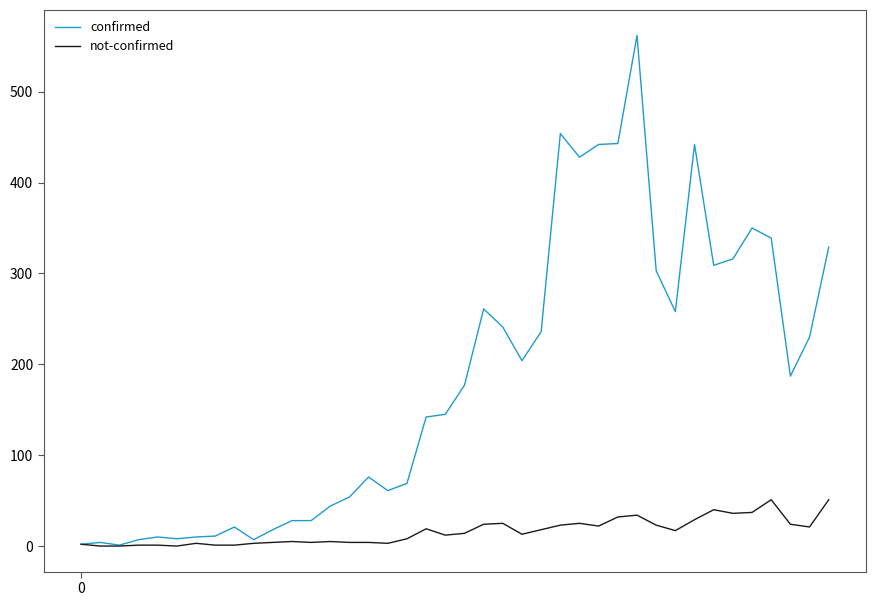

Rank the series by their average value, from lowest to highest.

not-confirmed, confirmed